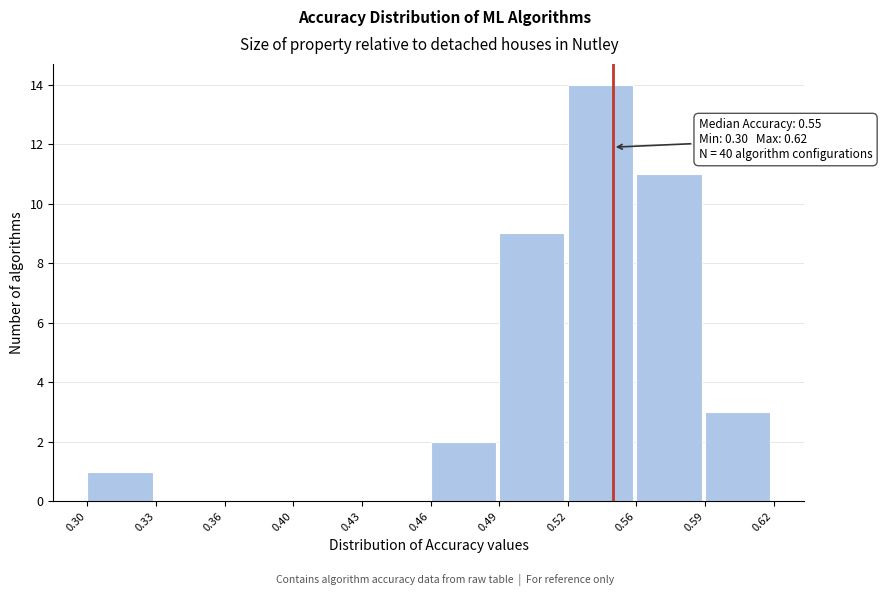

Reading left to right, extract all data points from this chart.

0.30=1	0.33=0	0.36=0	0.40=0	0.43=0	0.46=2	0.49=9	0.52=14	0.56=11	0.59=3